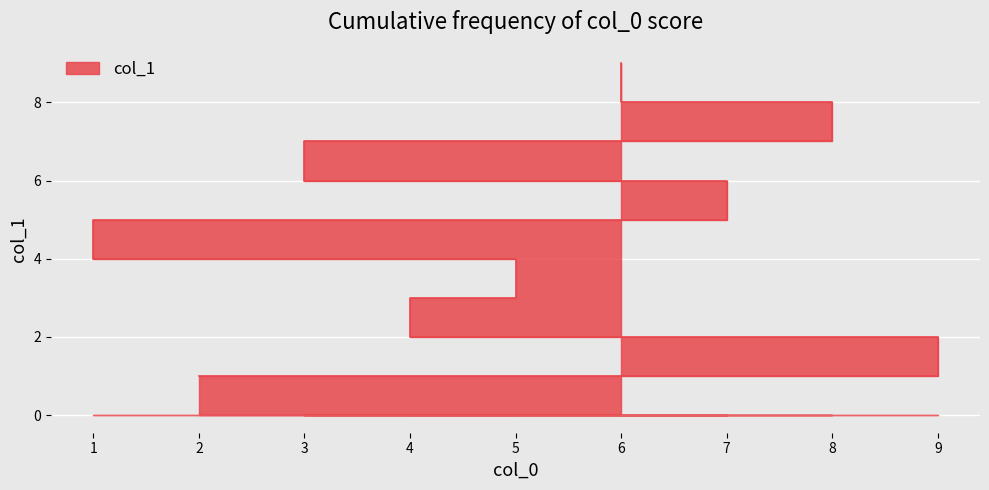

Rank the categories by value from highest to lowest.

6, 8, 3, 7, 1, 5, 4, 9, 2